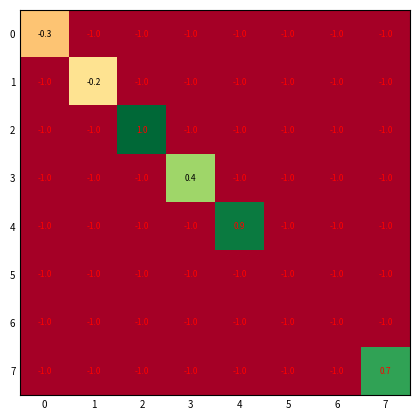

Which series has the widest spread of values?

2